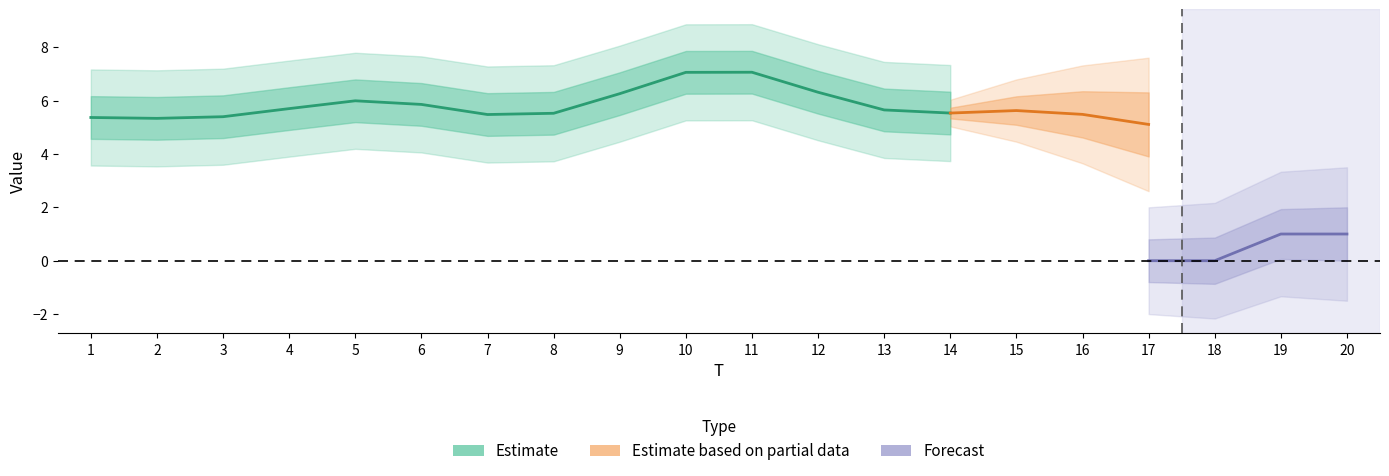

Which has a higher value, 5 or 4?

5